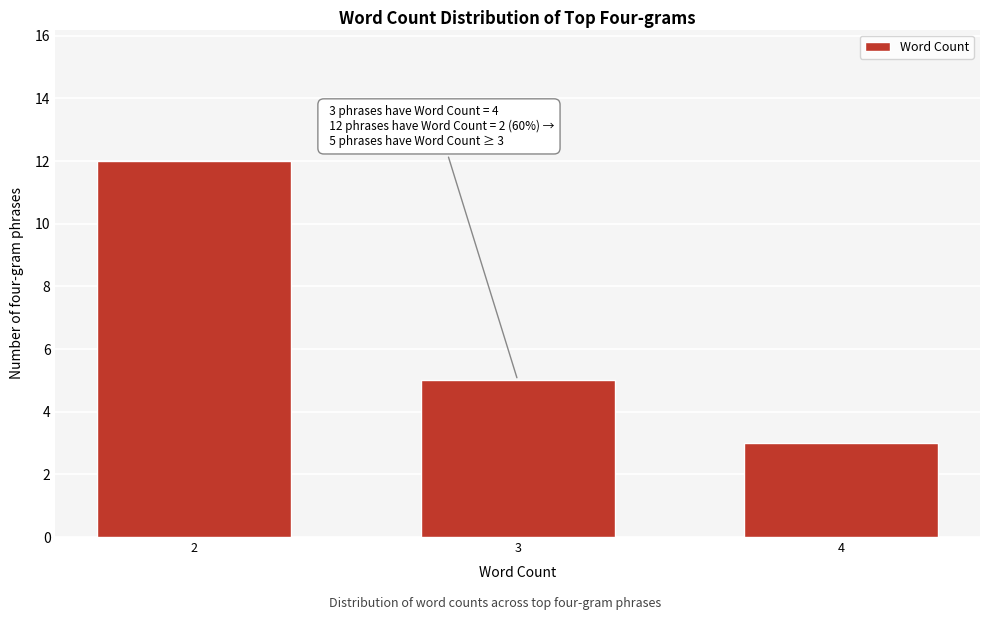

Reading right to left, transcribe all the data shown in this chart.

3	5	12